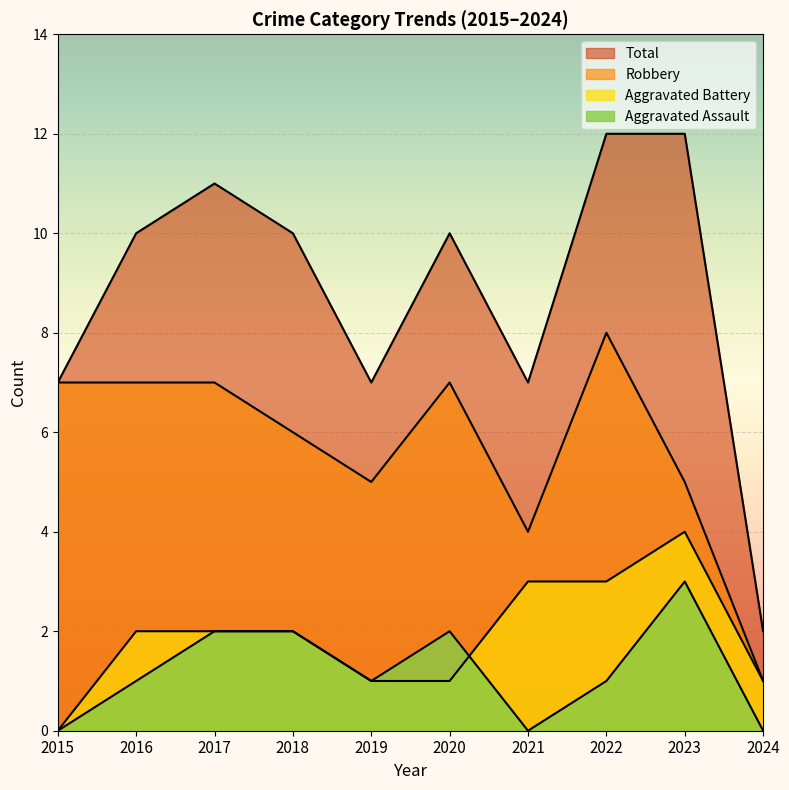

What is the value of the Aggravated Battery point at the 4th from the left?

2